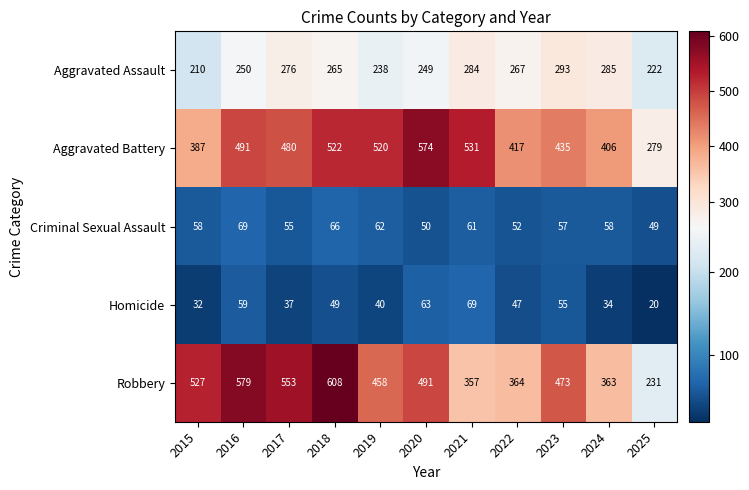

At which label does Homicide first exceed 47?

2016